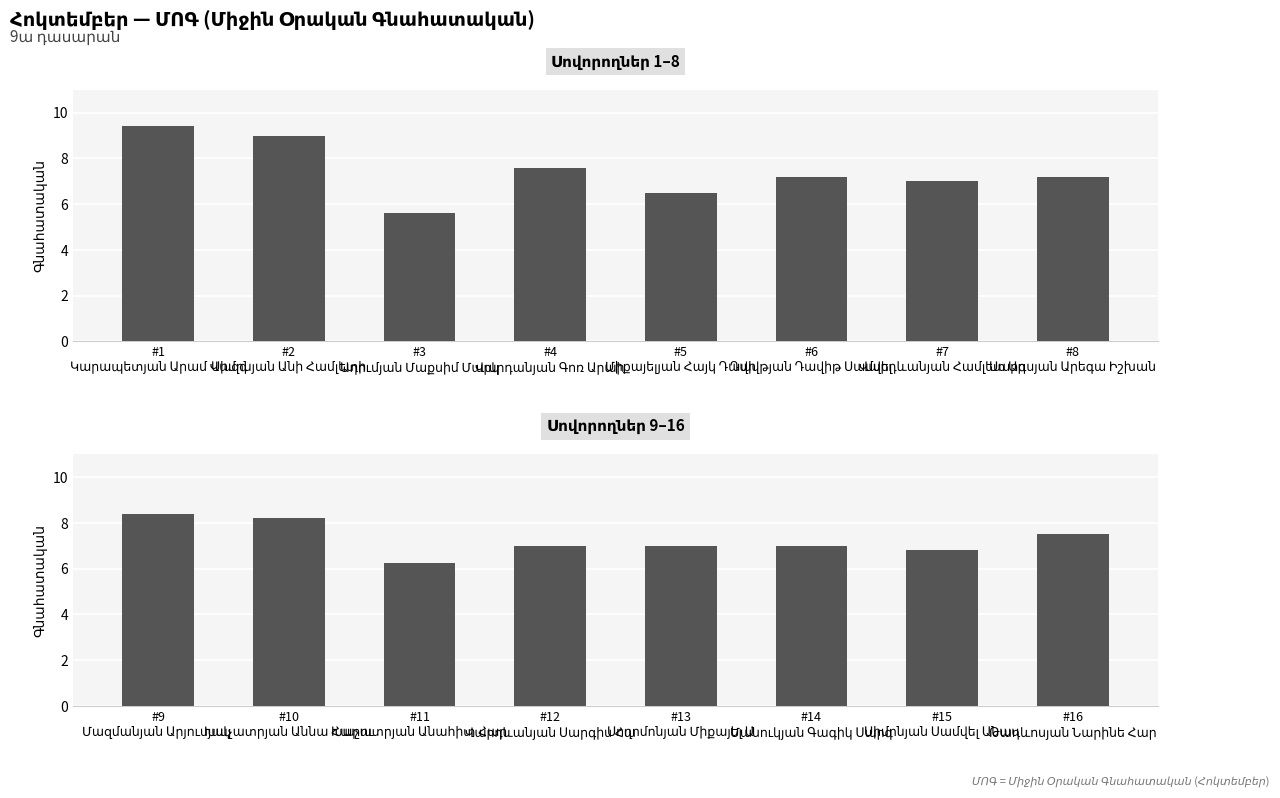

What position from the right is #15 Սիմոնյան Սամվել Անաս?

2